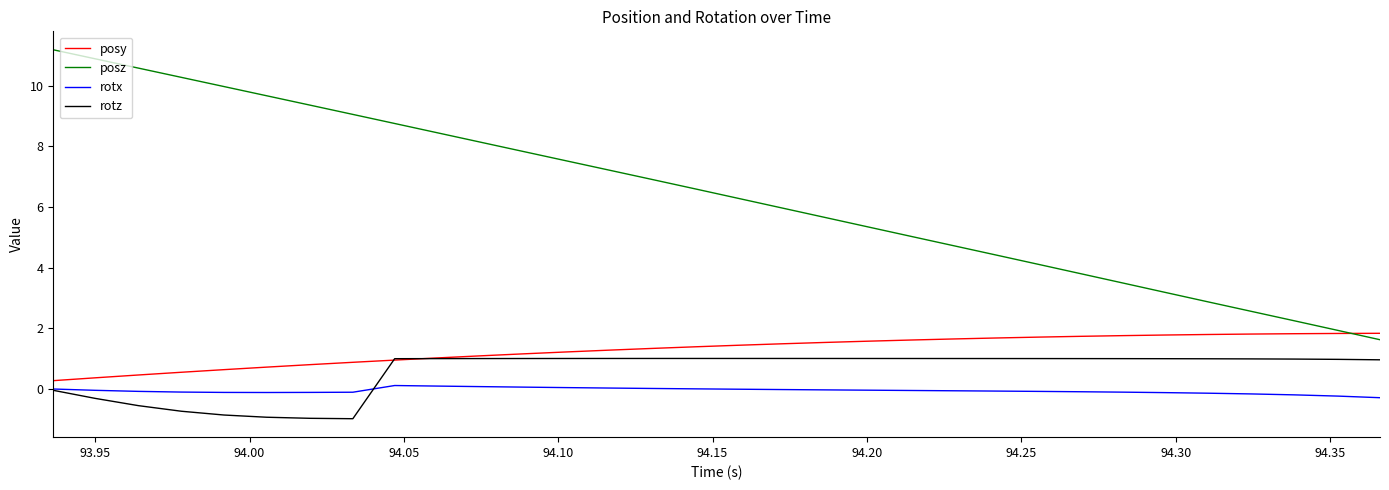

Which series has the largest range (max minus min)?

posz